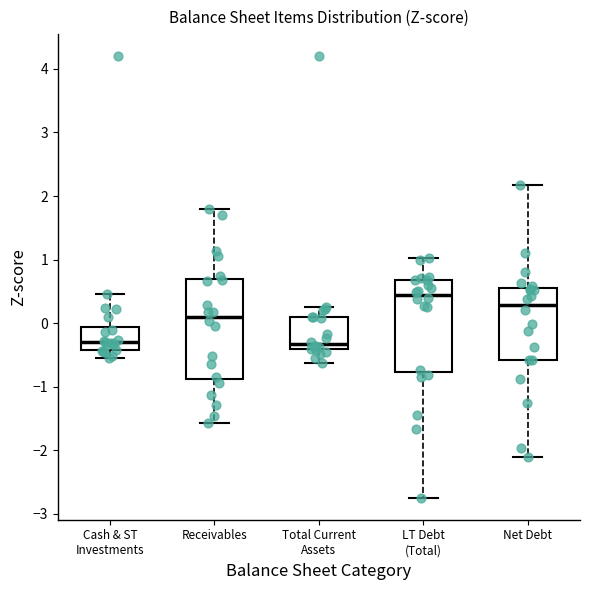

Reading left to right, read every box against the y-axis: the position of its median line, the range the box covers, and the ends of its whiskers. The values are not printed on the chart, so give them approximately, as read against the axis.

Cash & ST Investments: median -0.3, box -0.4 to -0.1, whiskers -0.6 to 0.5
Receivables: median 0.1, box -0.9 to 0.7, whiskers -1.6 to 1.8
Total Current Assets: median -0.3, box -0.4 to 0.1, whiskers -0.6 to 0.2
LT Debt (Total): median 0.4, box -0.8 to 0.7, whiskers -2.7 to 1.0
Net Debt: median 0.3, box -0.6 to 0.6, whiskers -2.1 to 2.2